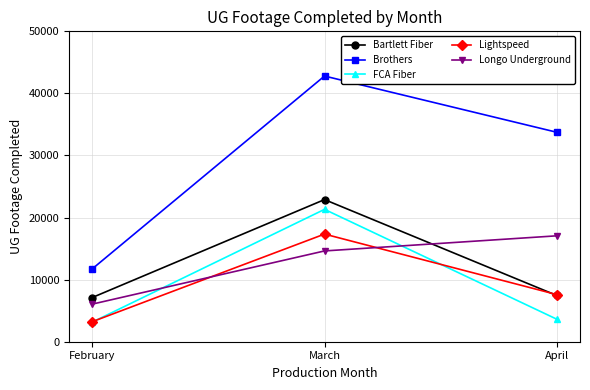

Reading right to left, extract all data points from this chart.

Bartlett Fiber: April=7447	March=22896	February=7120
Brothers: April=33743	March=42799	February=11735
FCA Fiber: April=3629	March=21322	February=3158
Lightspeed: April=7593	March=17340	February=3226
Longo Underground: April=17060	March=14625	February=6056